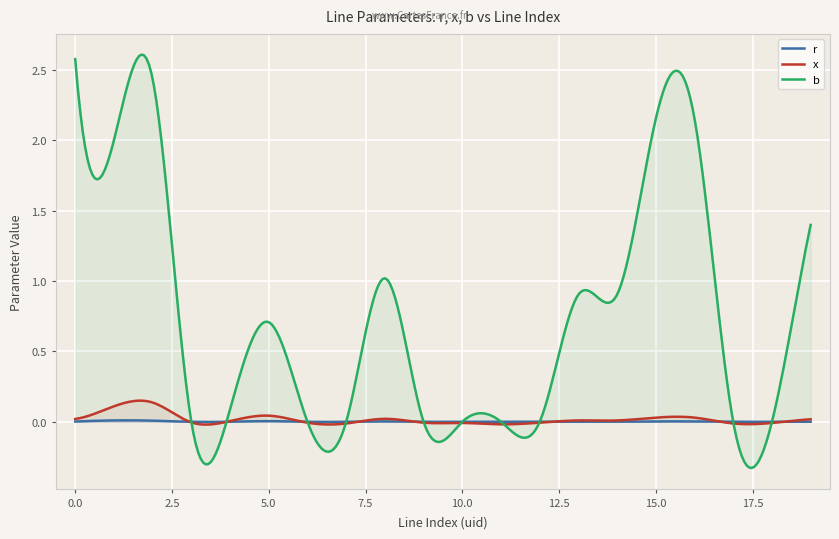

At how many categories does at least one series exceed 1?

7